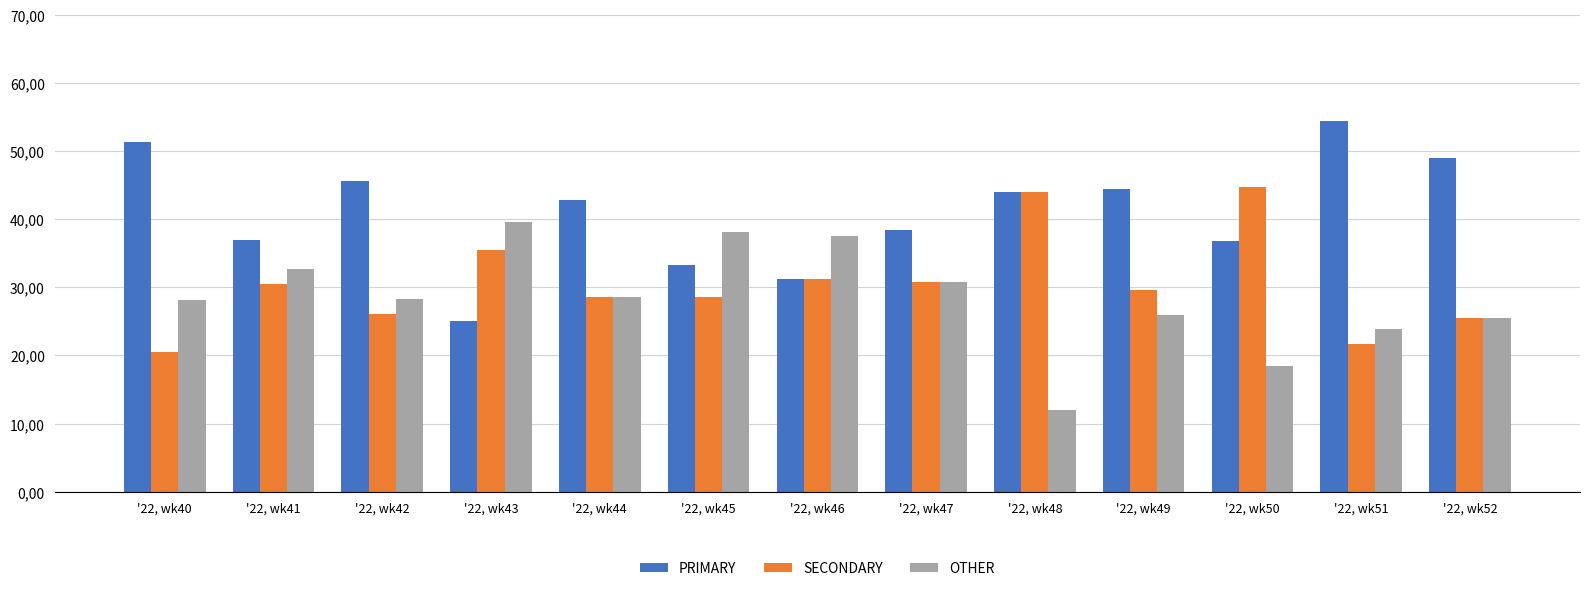

Reading right to left, transcribe all the data shown in this chart.

PRIMARY: 48.9	54.3	36.8	44.4	44.0	38.5	31.2	33.3	42.9	25.0	45.7	37.0	51.3
SECONDARY: 25.5	21.7	44.7	29.6	44.0	30.8	31.2	28.6	28.6	35.4	26.1	30.4	20.5
OTHER: 25.5	23.9	18.4	25.9	12.0	30.8	37.5	38.1	28.6	39.6	28.3	32.6	28.2